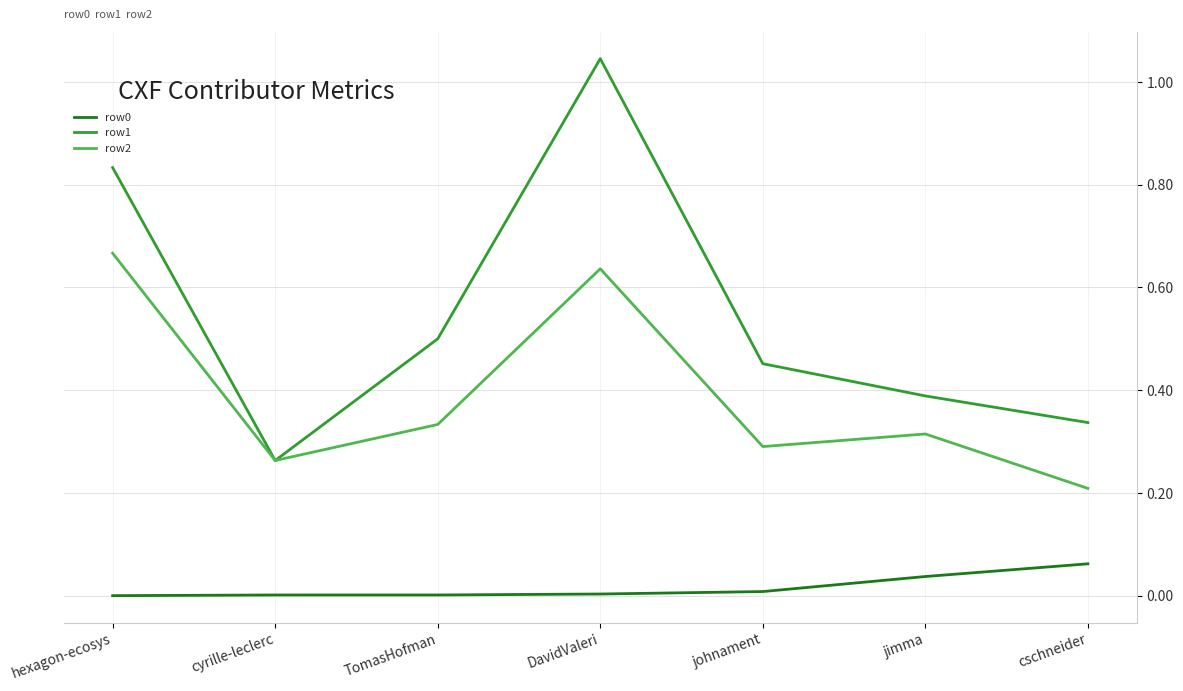

Which series has the largest range (max minus min)?

row1